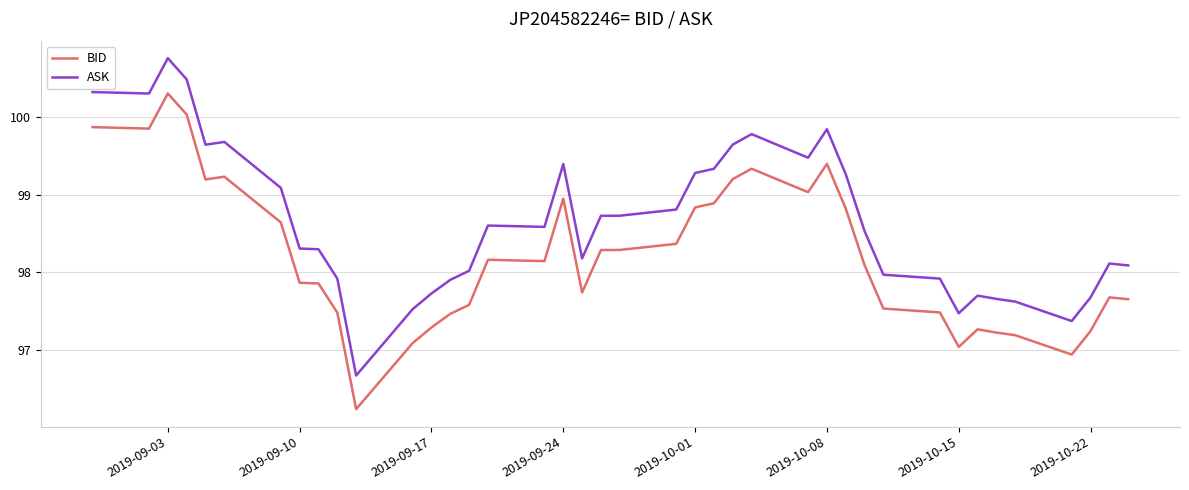

Which series has the largest total across all categories?

ASK